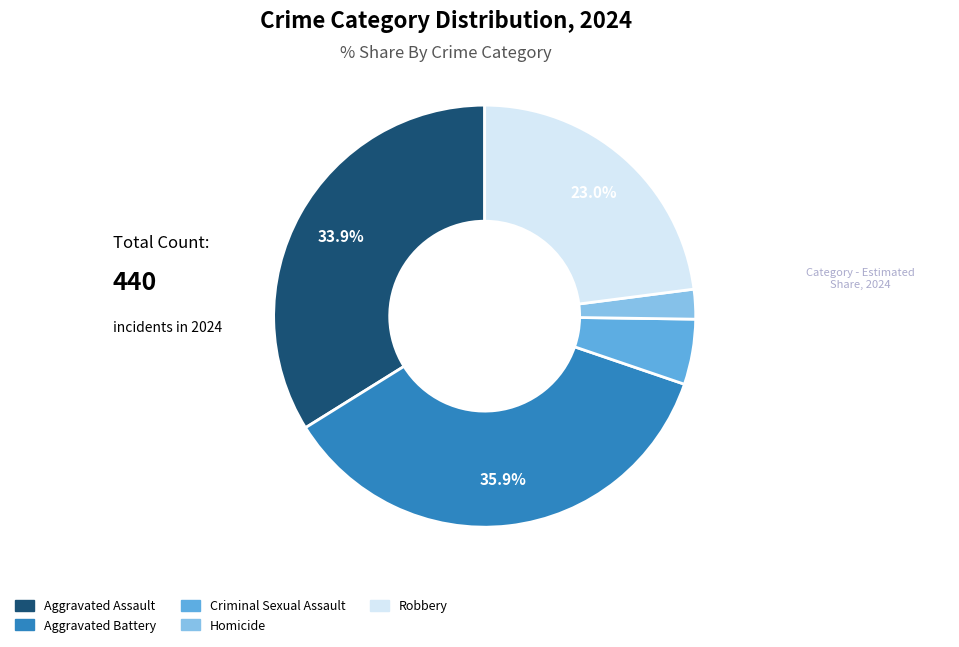

Does Robbery represent more than half of the total?

No